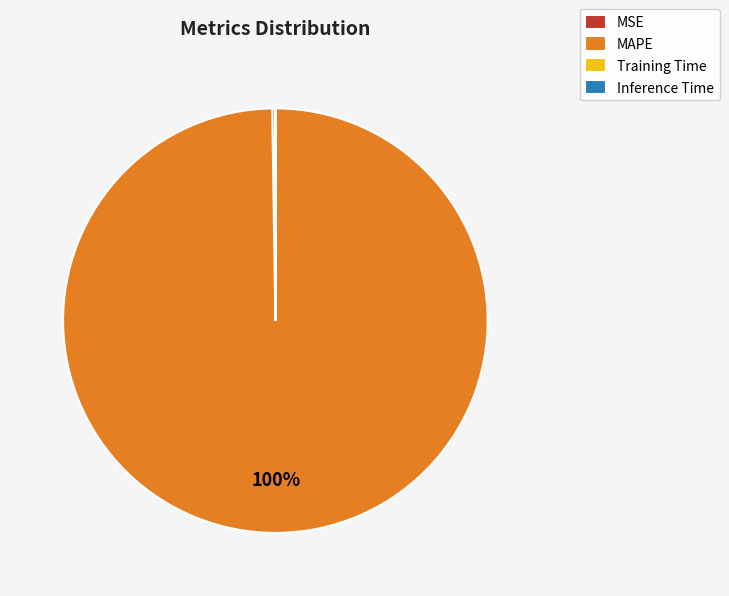

True or false: MAPE accounts for 100% of the total.

True